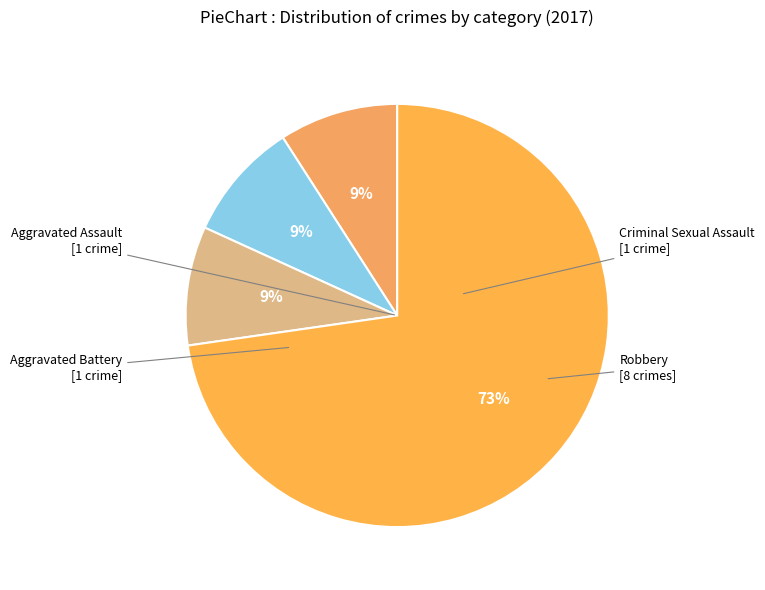

Count the number of slices in the pie.

4